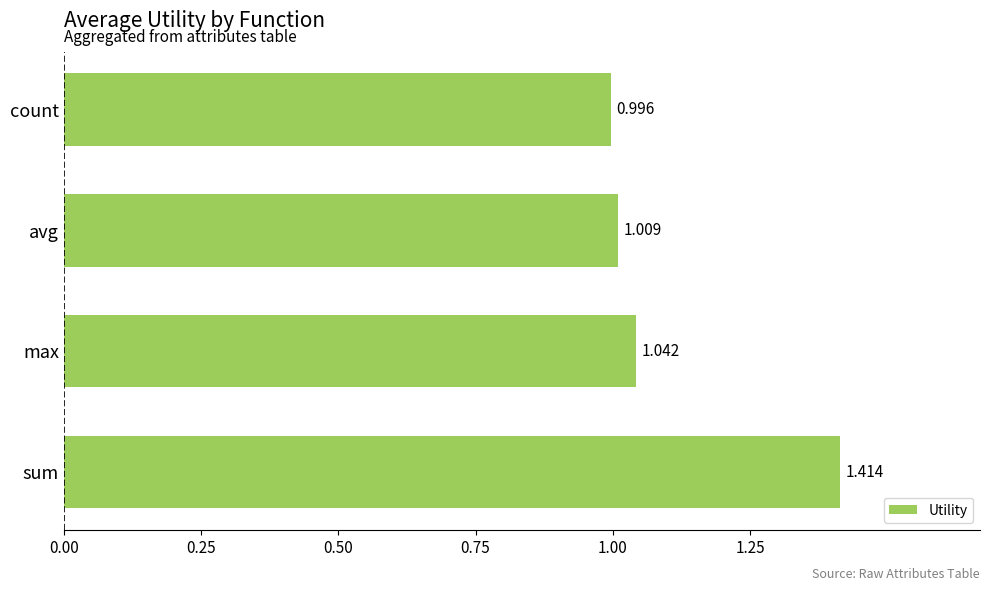

Where is the data nearest to the value 1?

count